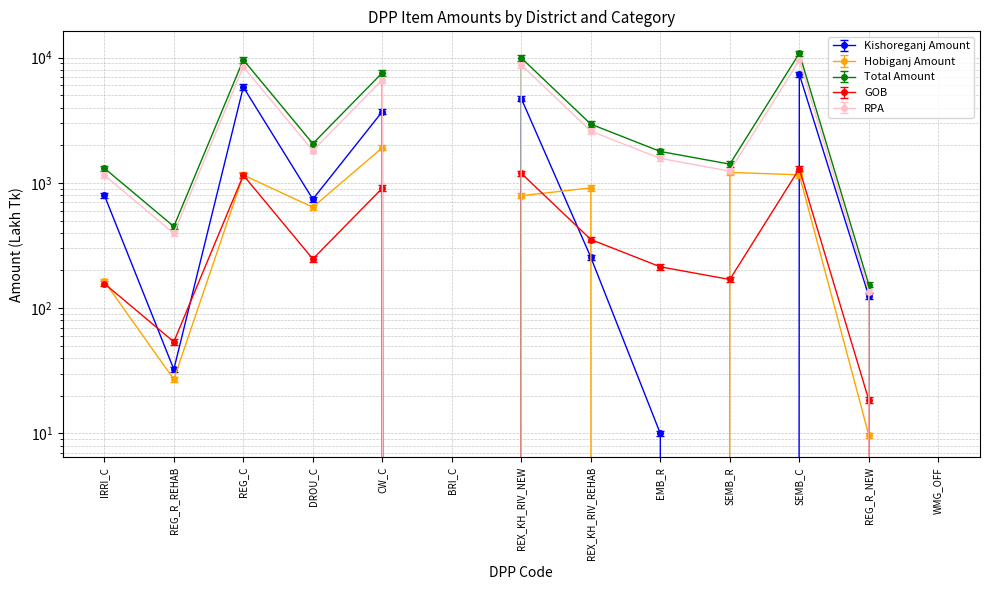

Which series has the largest total across all categories?

GOB